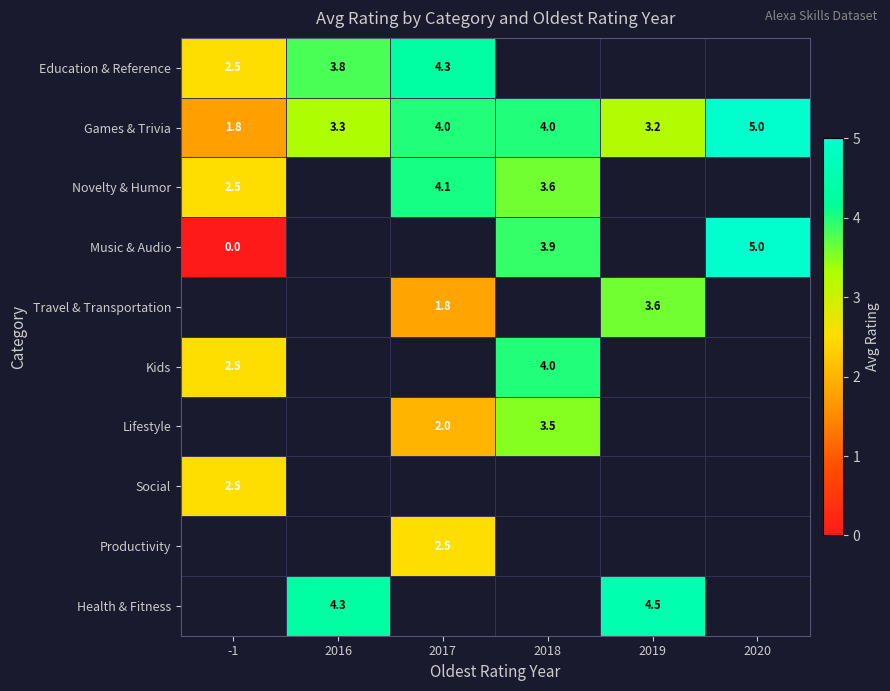

At which category does the chart reach its peak across all series?

2020